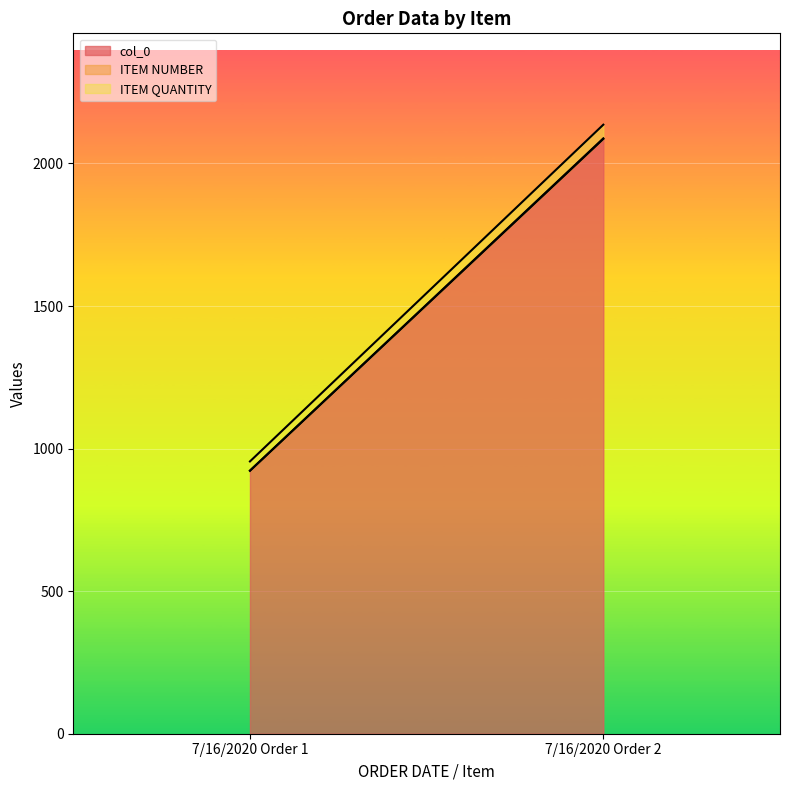

At which label does ITEM NUMBER reach its minimum?

7/16/2020 Order 1